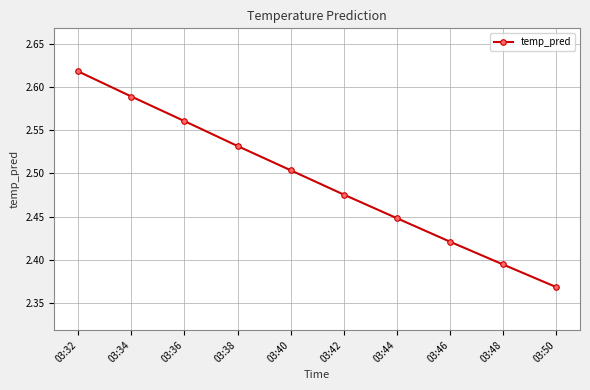

Is it true that the value at 03:48 is 3.3?

False